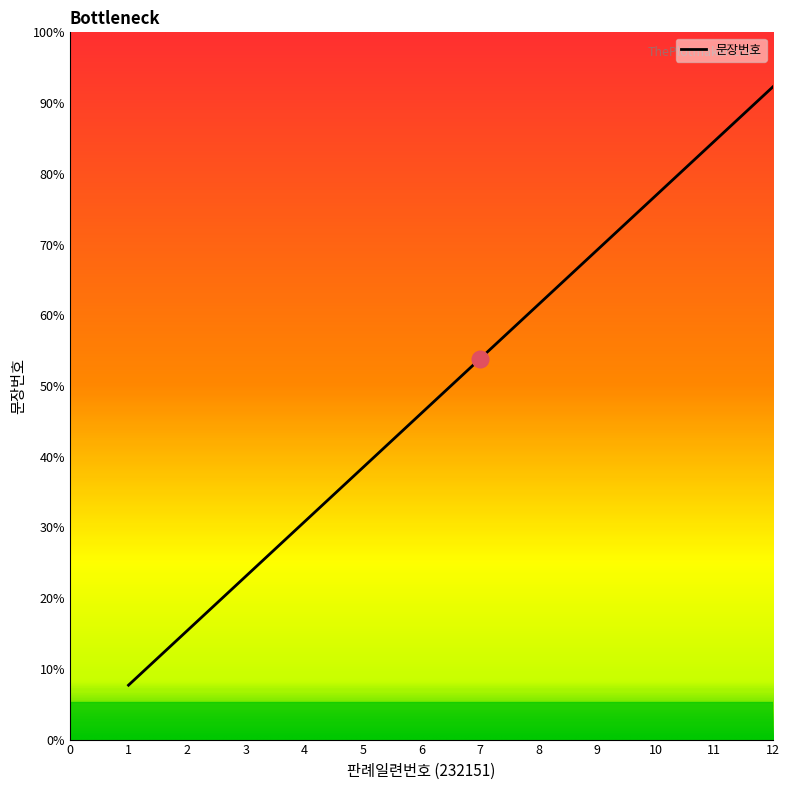

True or false: the data has more than 1 interior local peaks.

False